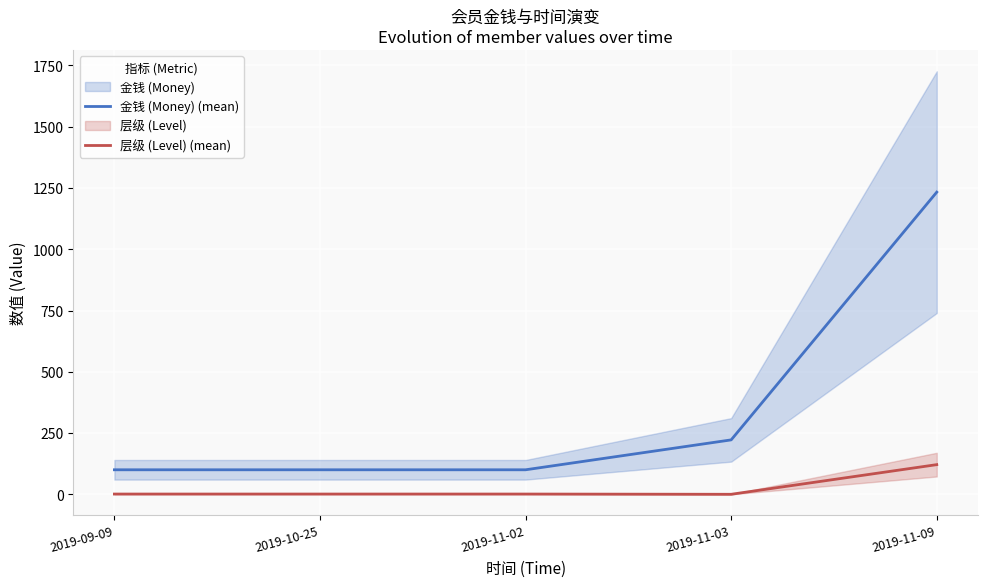

What is the greatest value displayed?

1233